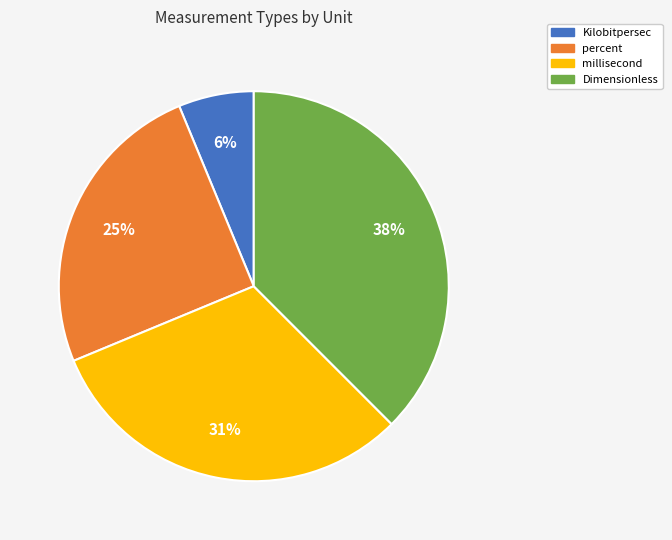

Is there any slice that represents more than half of the pie?

No